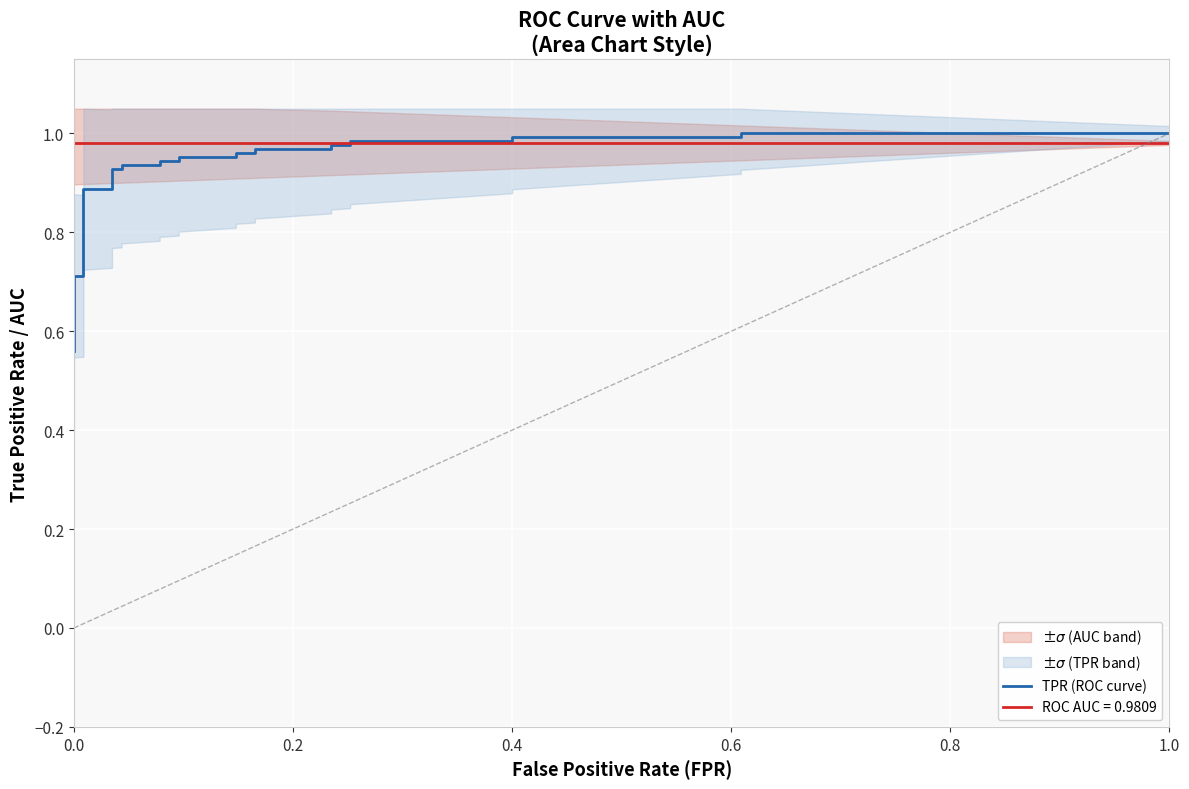

Is this an area chart (filled region under the line)?

No